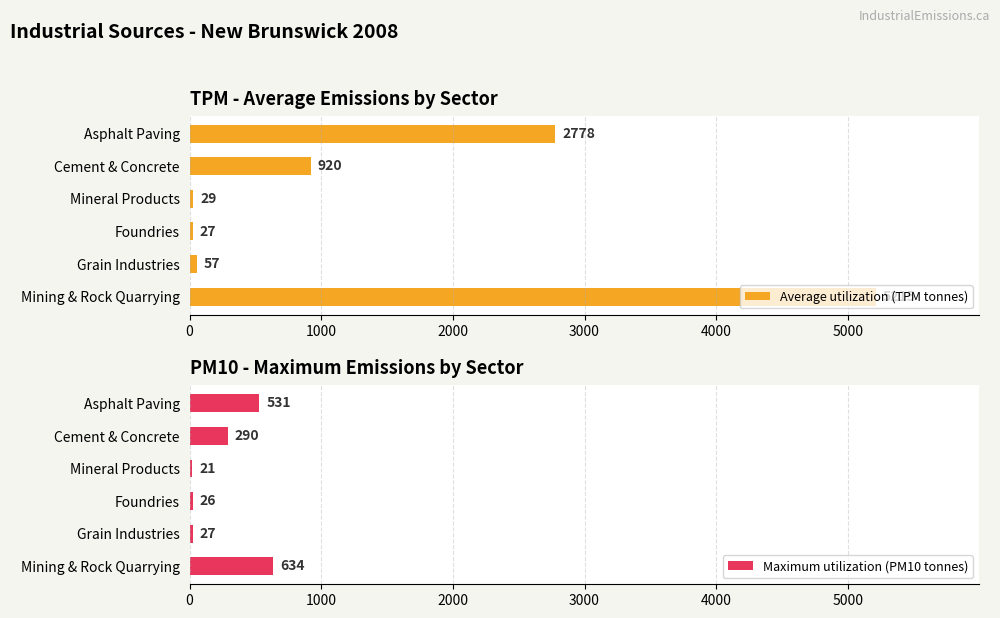

What is the value of the Average utilization (TPM tonnes) bar at the 3rd from the left?

29